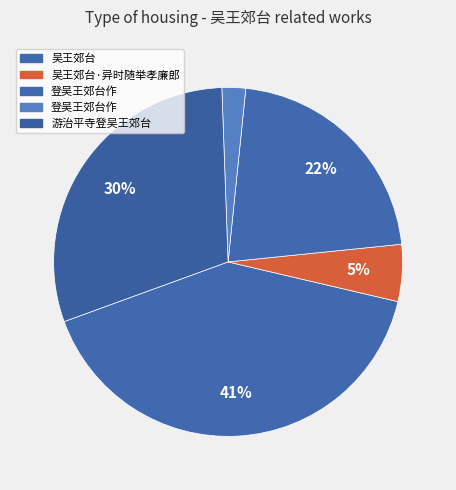

How many slices are in this pie chart?

5